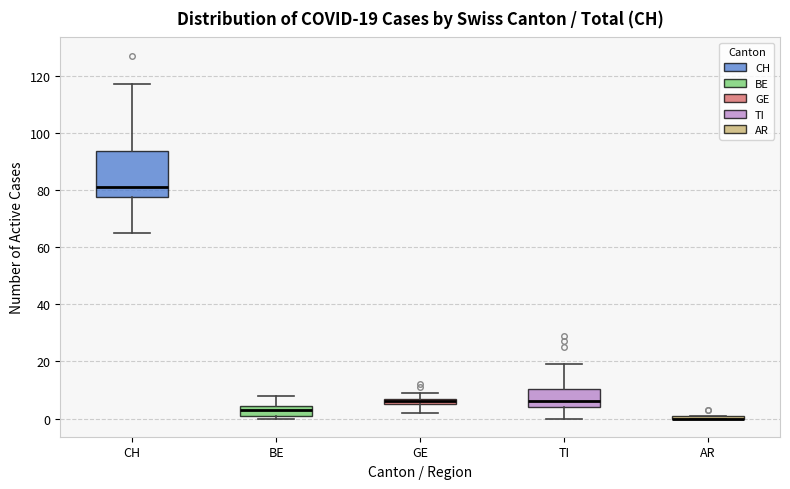

Comparing the boxes themselves (not the whiskers), which one is the tallest?

CH